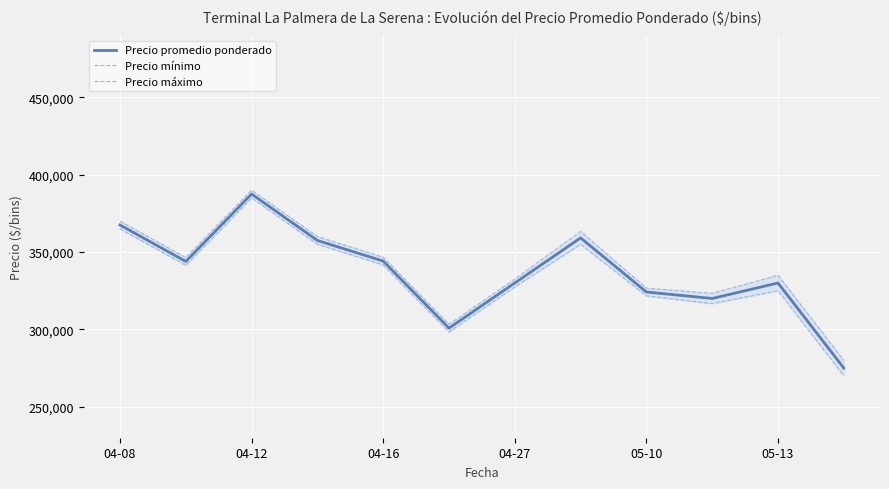

True or false: Precio mínimo has a value of 526410.8 at 7.

False